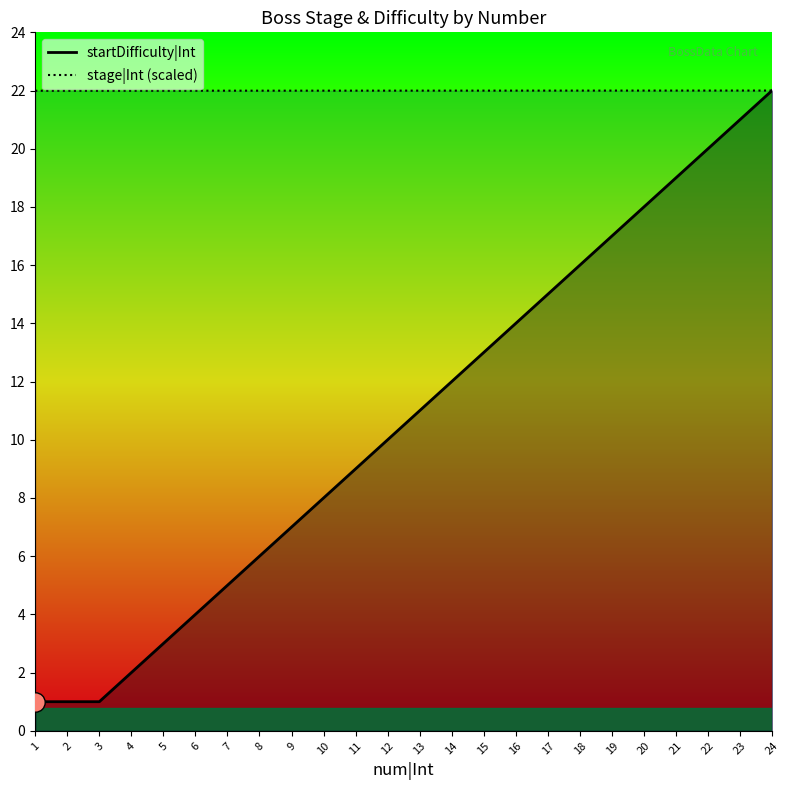

Reading left to right, what are all the values shown in this chart?

startDifficulty|Int: 1.0	1.0	1.0	2.0	3.0	4.0	5.0	6.0	7.0	8.0	9.0	10.0	11.0	12.0	13.0	14.0	15.0	16.0	17.0	18.0	19.0	20.0	21.0	22.0
stage|Int (scaled): 22.0	22.0	22.0	22.0	22.0	22.0	22.0	22.0	22.0	22.0	22.0	22.0	22.0	22.0	22.0	22.0	22.0	22.0	22.0	22.0	22.0	22.0	22.0	22.0